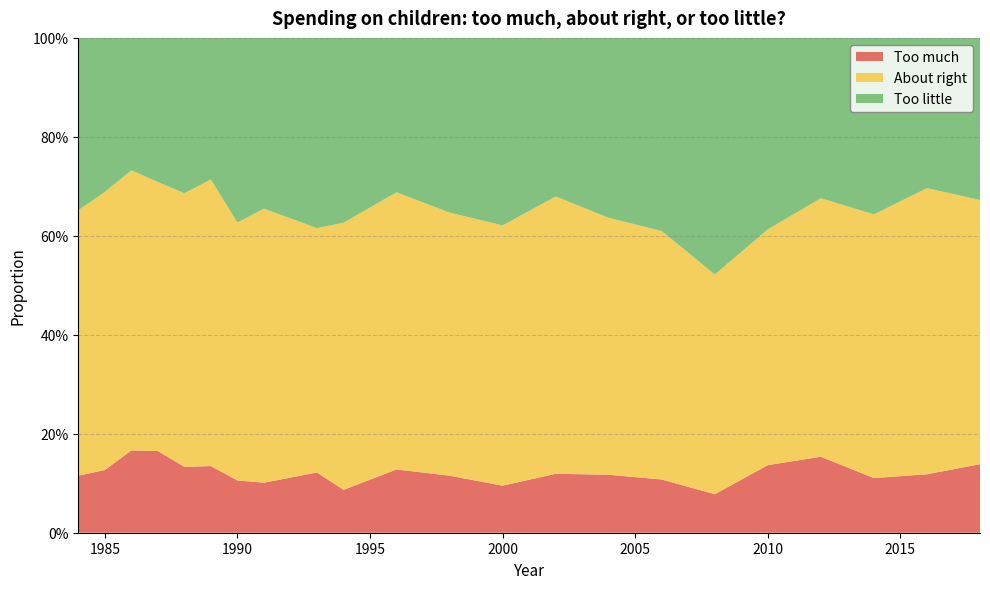

Reading right to left, what are all the values shown in this chart?

Too much: 0.1	0.1	0.1	0.2	0.1	0.1	0.1	0.1	0.1	0.1	0.1	0.1	0.1	0.1	0.1	0.1	0.1	0.1	0.2	0.2	0.1	0.1
About right: 0.5	0.6	0.5	0.5	0.5	0.4	0.5	0.5	0.6	0.5	0.5	0.6	0.5	0.5	0.6	0.5	0.6	0.6	0.5	0.6	0.6	0.5
Too little: 0.3	0.3	0.4	0.3	0.4	0.5	0.4	0.4	0.3	0.4	0.4	0.3	0.4	0.4	0.3	0.4	0.3	0.3	0.3	0.3	0.3	0.3